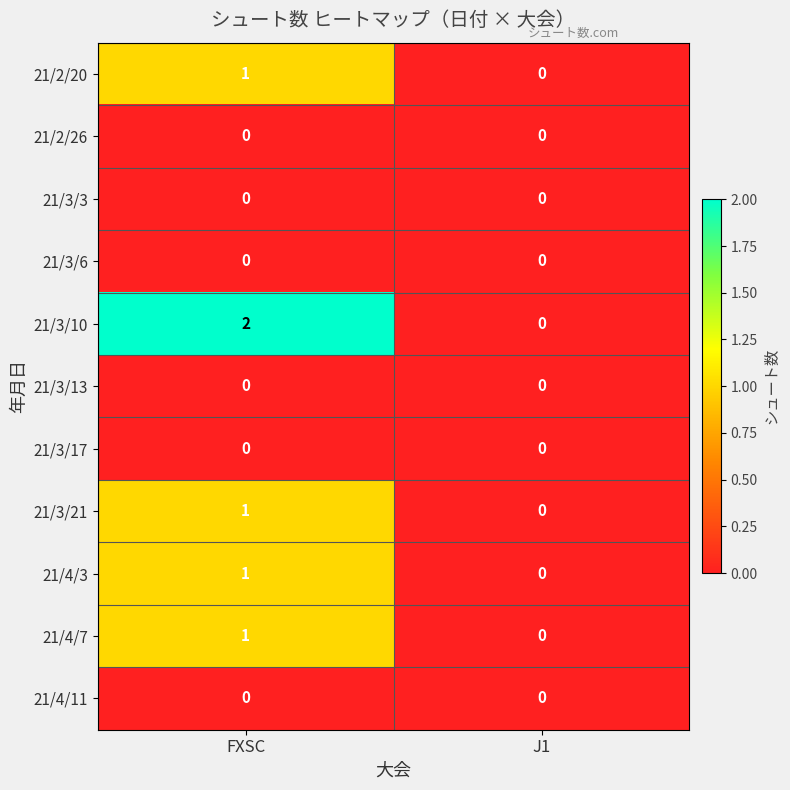

What is the difference between the highest and lowest values at FXSC?

2